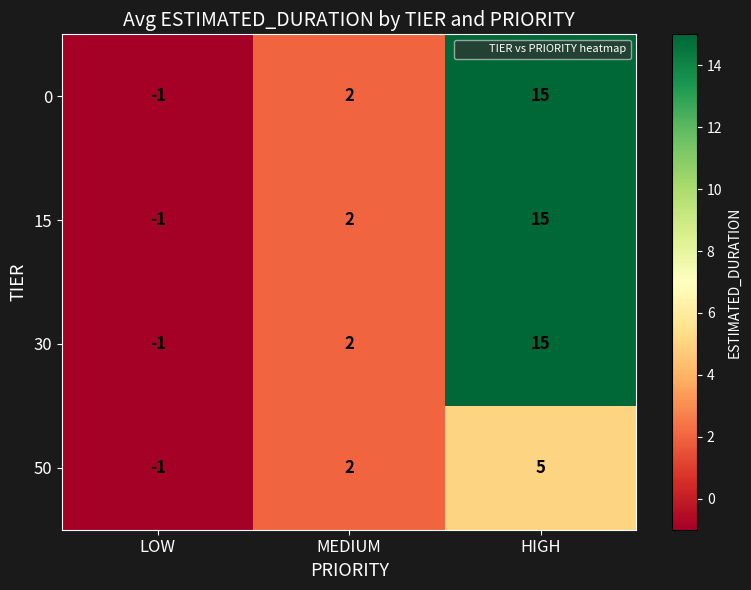

Where is 15 nearest to the value 7?

MEDIUM